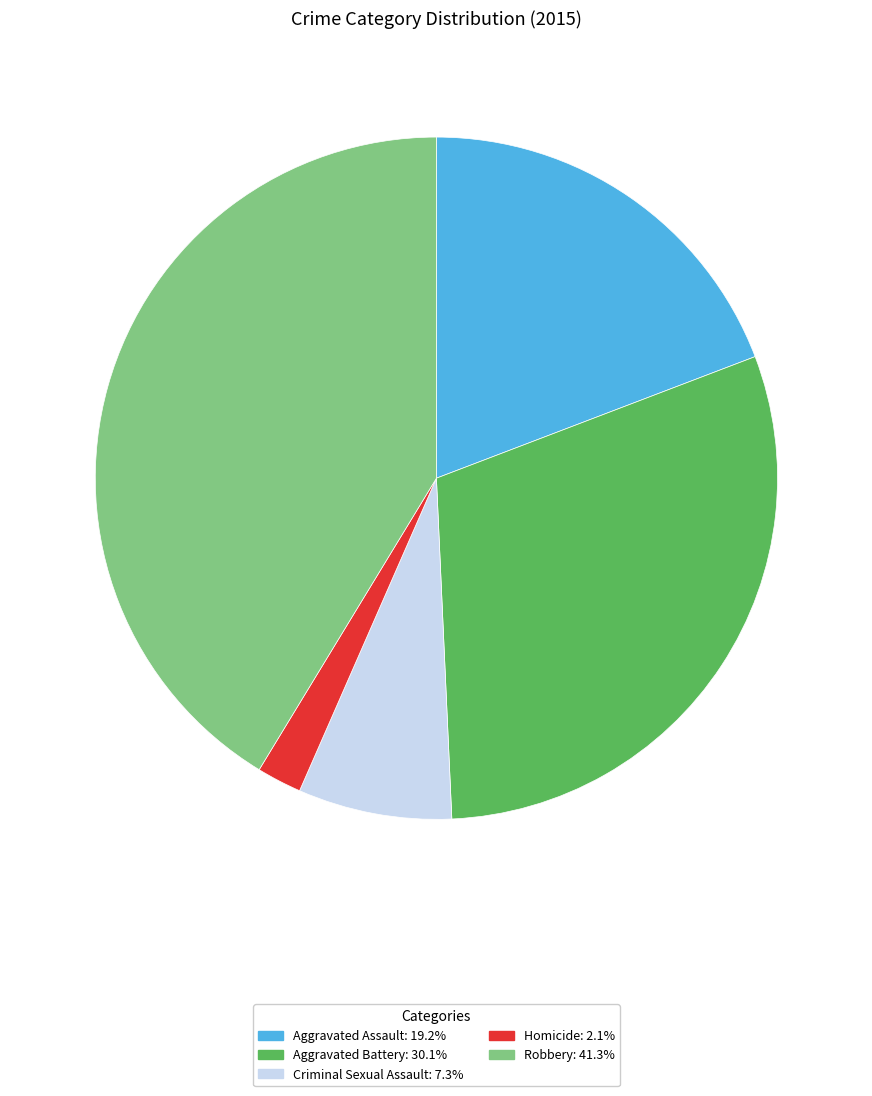

True or false: Homicide accounts for 2% of the total.

True